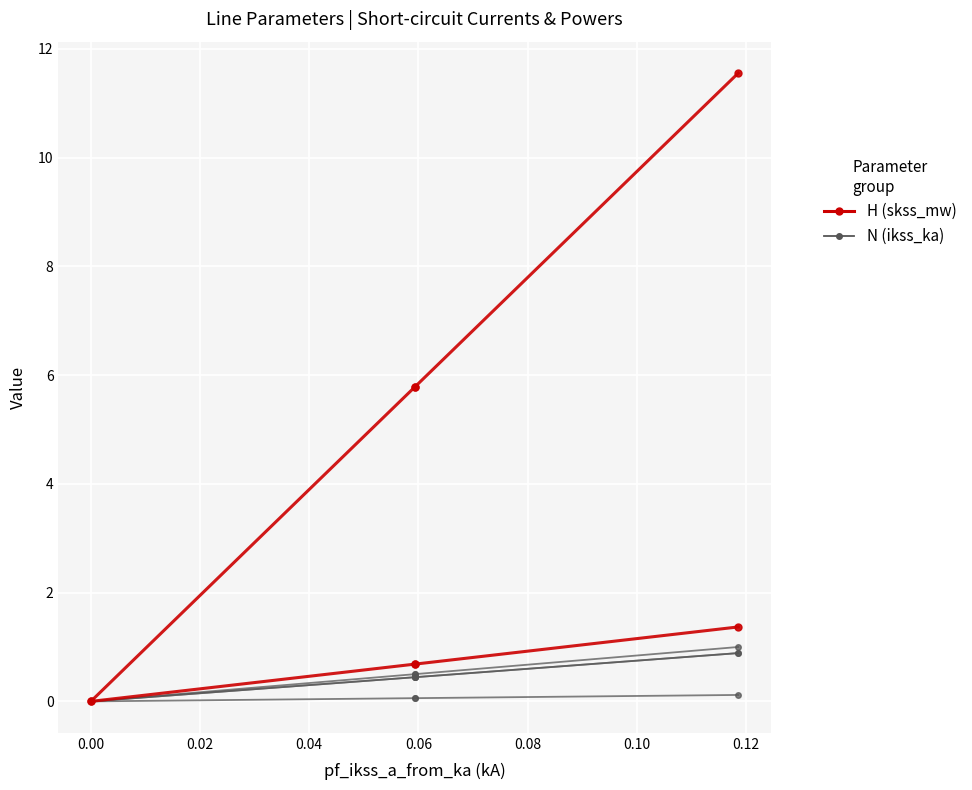

What is the difference between the maximum and second lowest values in the pf_skss_b_from_mw series?

5.8